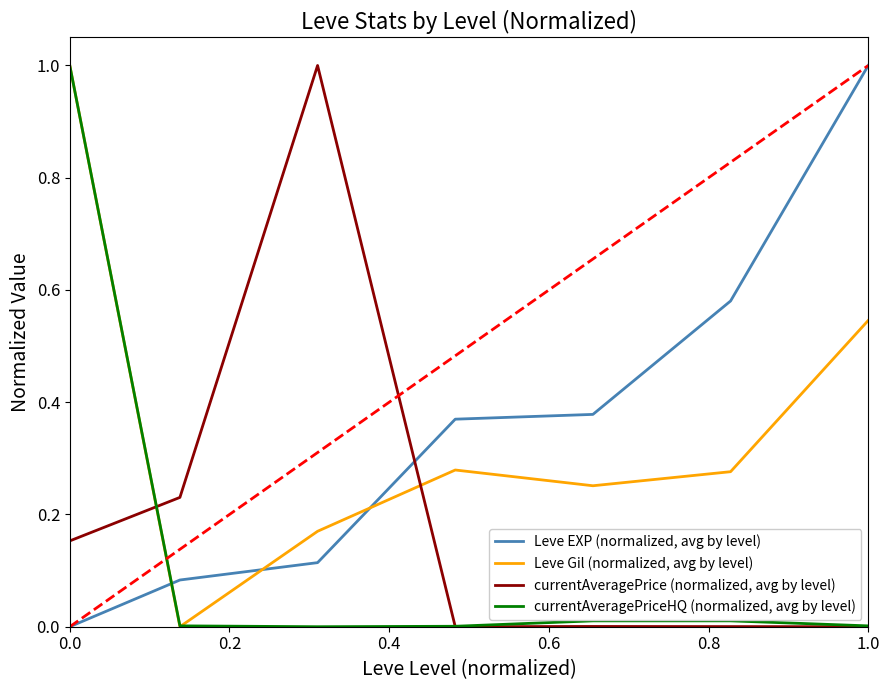

True or false: Leve EXP (normalized, avg by level) and Leve Gil (normalized, avg by level) intersect in this chart.

True